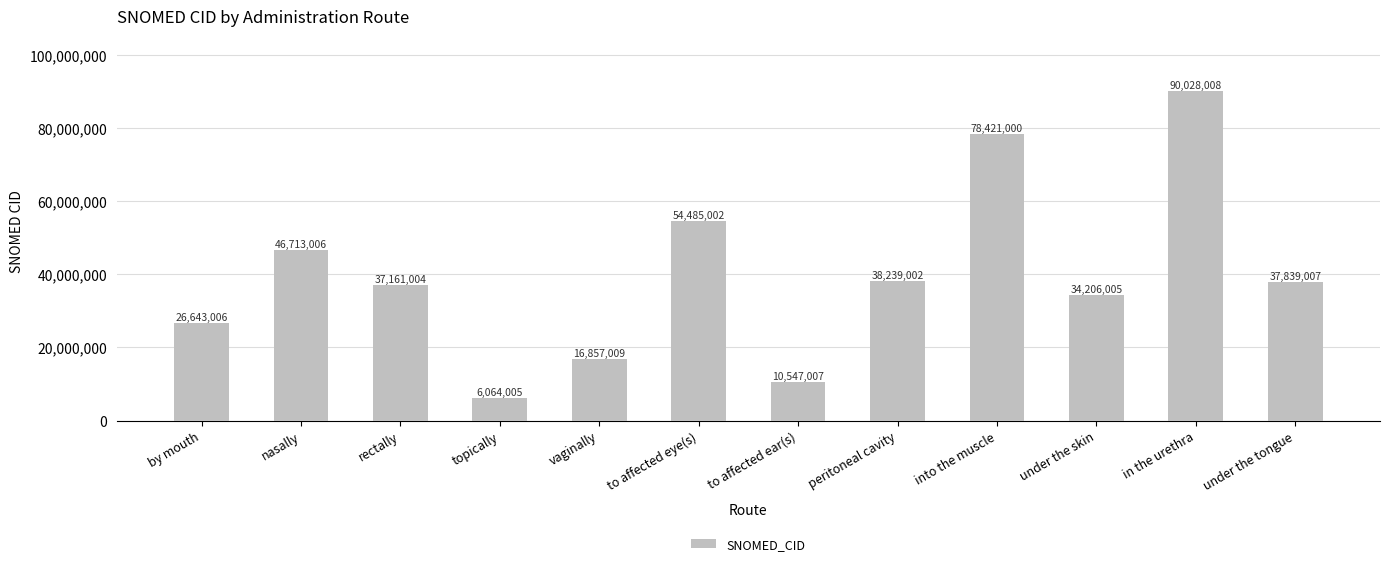

Is it true that the value at peritoneal cavity is 9039994?

False